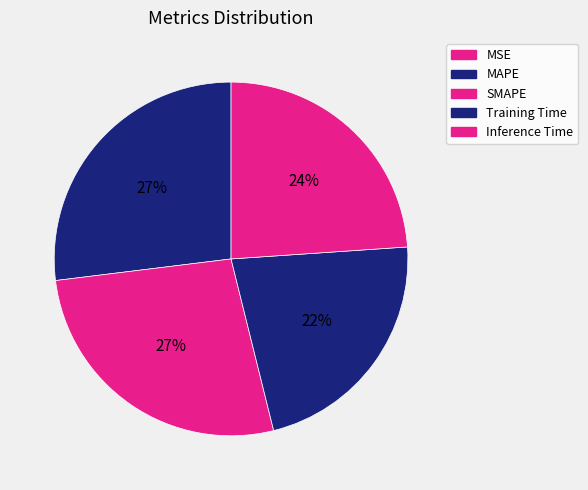

What percentage is NOT represented by Inference Time?

76.1%